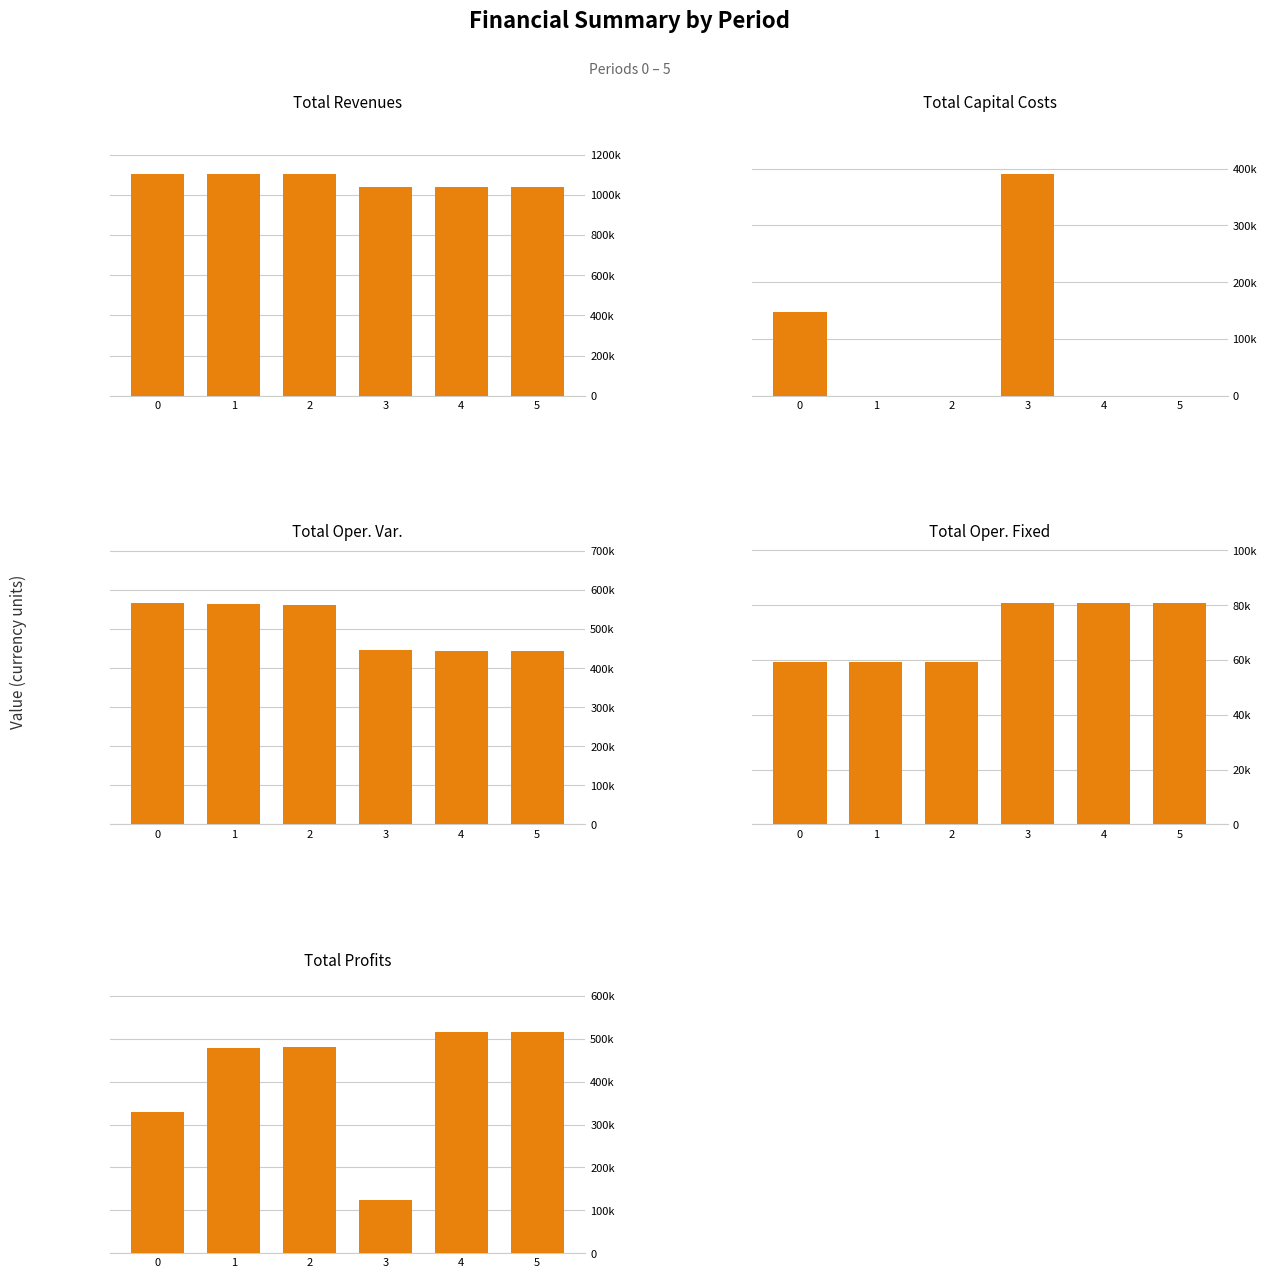

The Total Oper. Fixed series shows 40216.8 at 1. True or false?

False